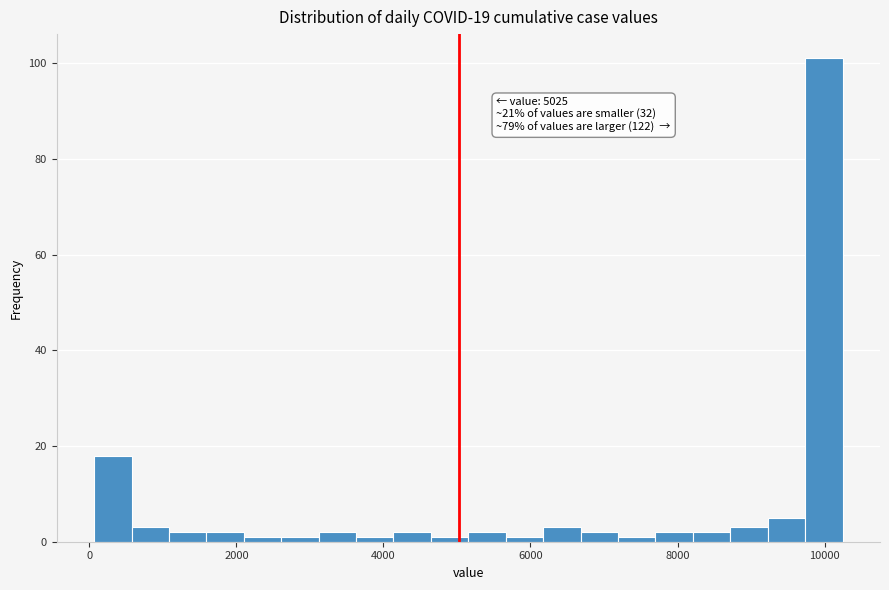

Around what value on the x-axis is the tallest bar? Give the approximate position of its centre, as read against the axis.

10000